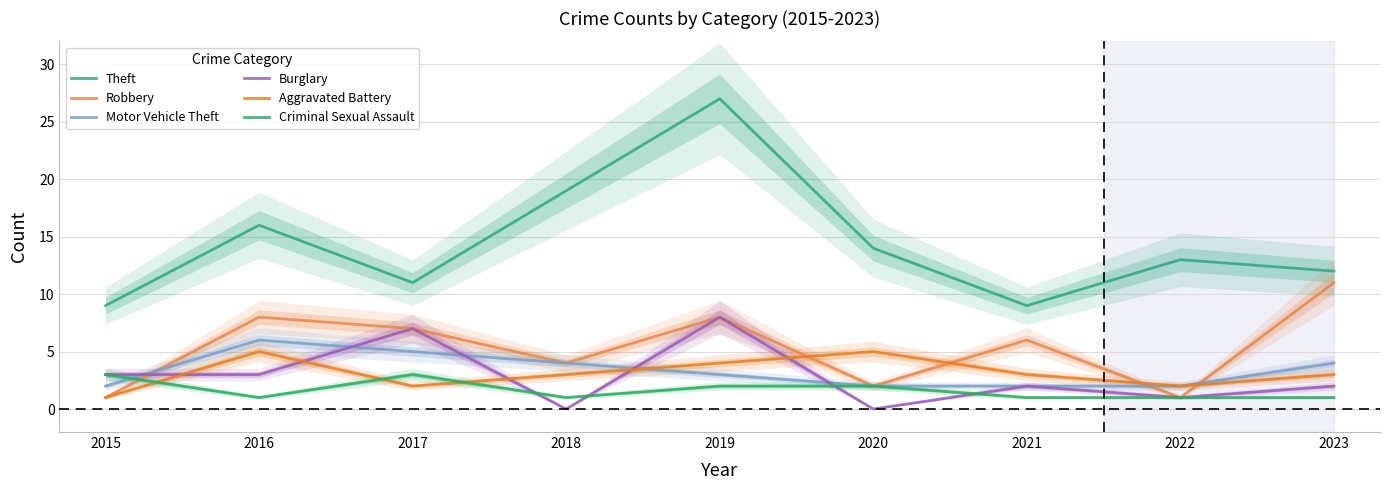

Read the Burglary value at 2022.

1